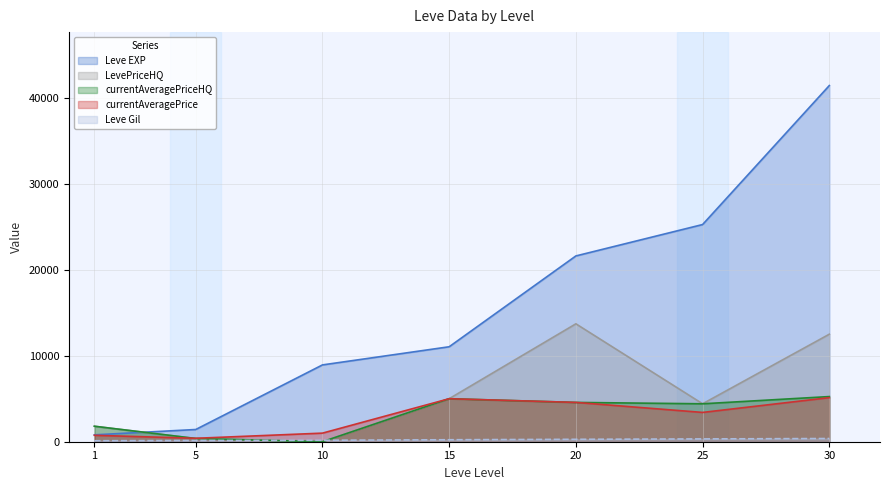

Where does the Leve Gil series first go above 230?

20